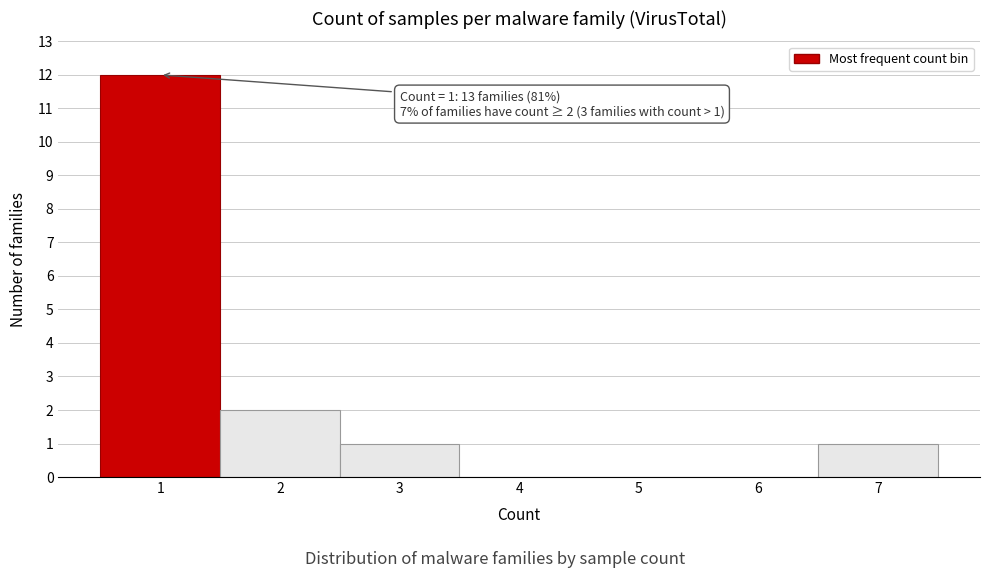

Over which range of the x-axis is the bar tallest?

0.5 to 1.5